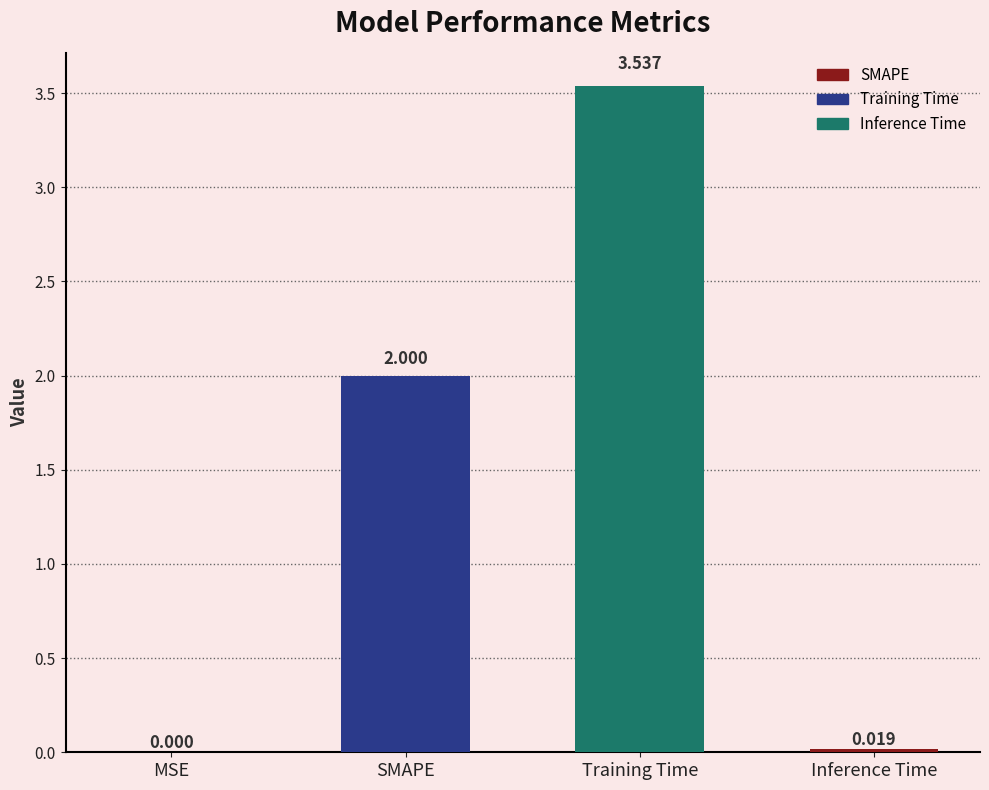

Between Inference Time and MSE, which is larger?

Inference Time